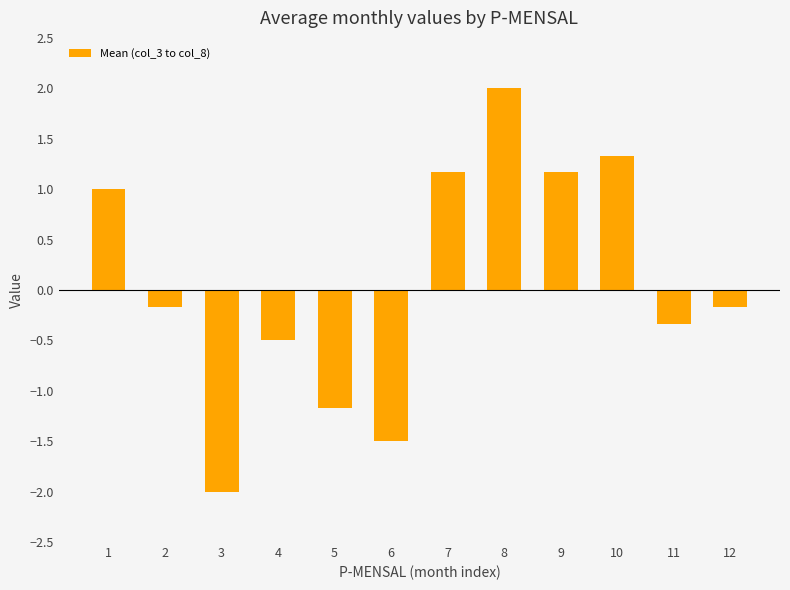

Reading right to left, extract all data points from this chart.

-0.2	-0.3	1.3	1.2	2.0	1.2	-1.5	-1.2	-0.5	-2.0	-0.2	1.0